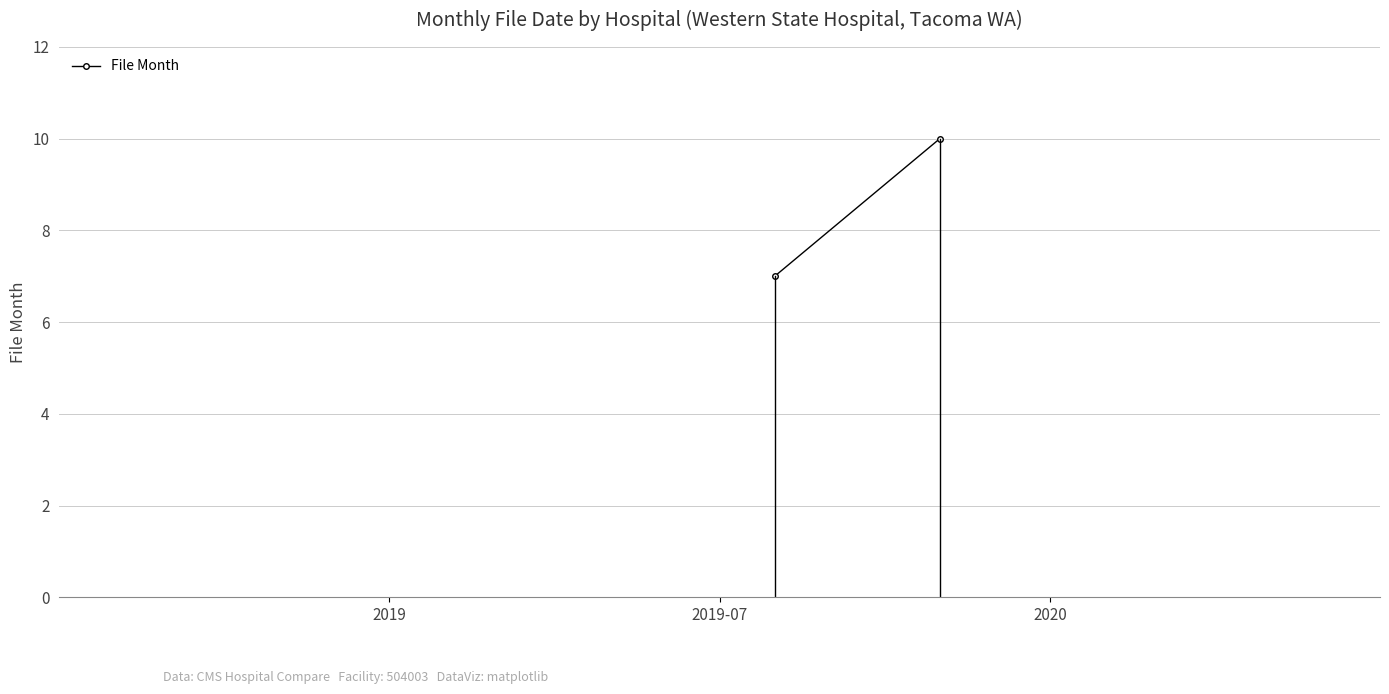

Rank the categories by value from lowest to highest.

2019, 2019-07